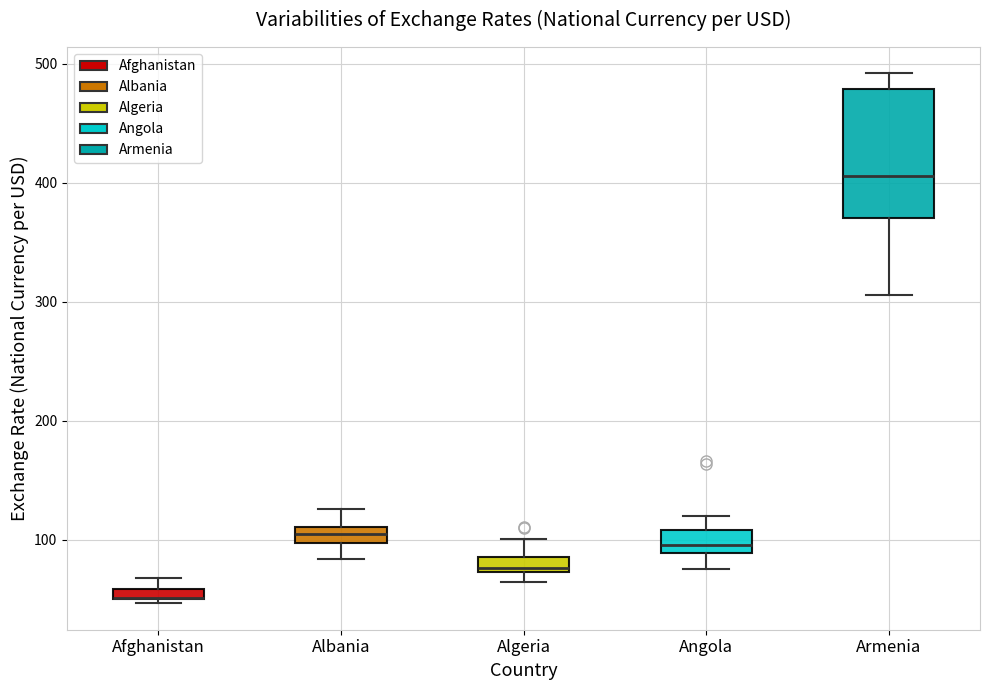

Where does the median line of the box for Armenia sit on the y-axis? The values are not printed on the chart, so give them approximately, as read against the axis.

410